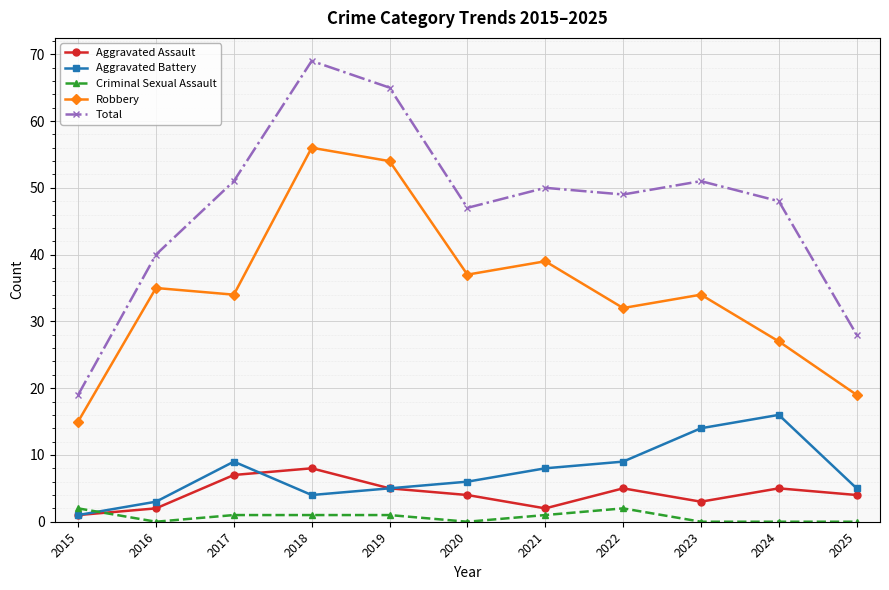

True or false: Robbery and Criminal Sexual Assault cross at least once.

False